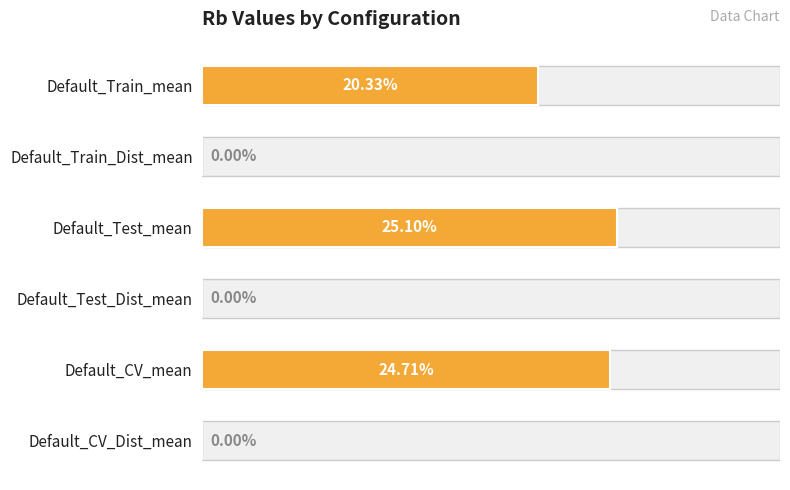

What is the difference between the maximum and minimum values?

0.3